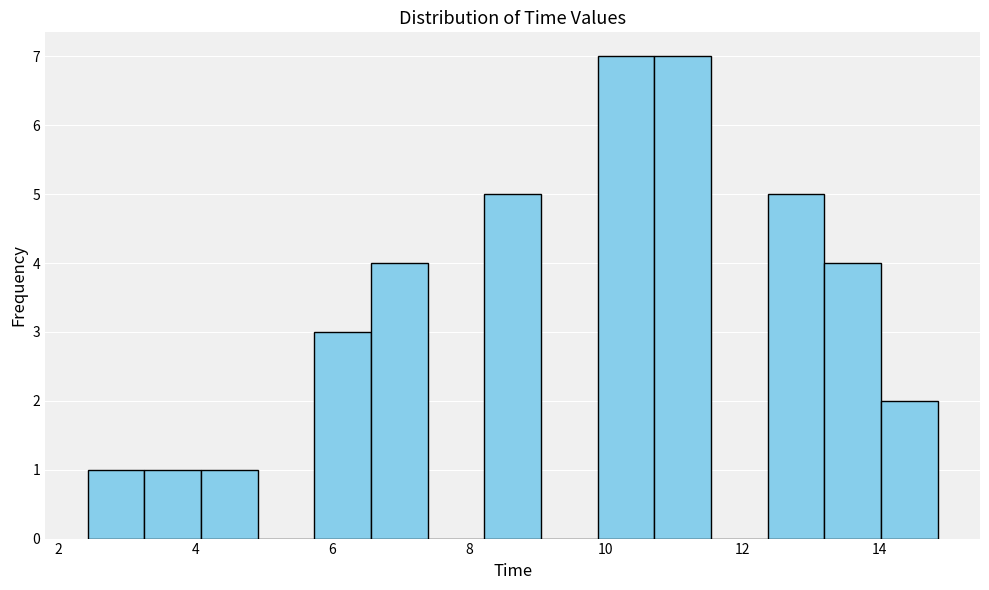

Reading left to right, list every bar in this chart as the range it spans on the x-axis followed by its height. Neither the bar edges nor the heights are printed on the chart, so give them approximately, as read against the axes.

2.4 to 3.2: 1
3.2 to 4.0: 1
4.0 to 5.0: 1
5.0 to 5.8: 0
5.8 to 6.6: 3
6.6 to 7.4: 4
7.4 to 8.2: 0
8.2 to 9.0: 5
9.0 to 9.8: 0
9.8 to 10.8: 7
10.8 to 11.6: 7
11.6 to 12.4: 0
12.4 to 13.2: 5
13.2 to 14.0: 4
14.0 to 14.8: 2